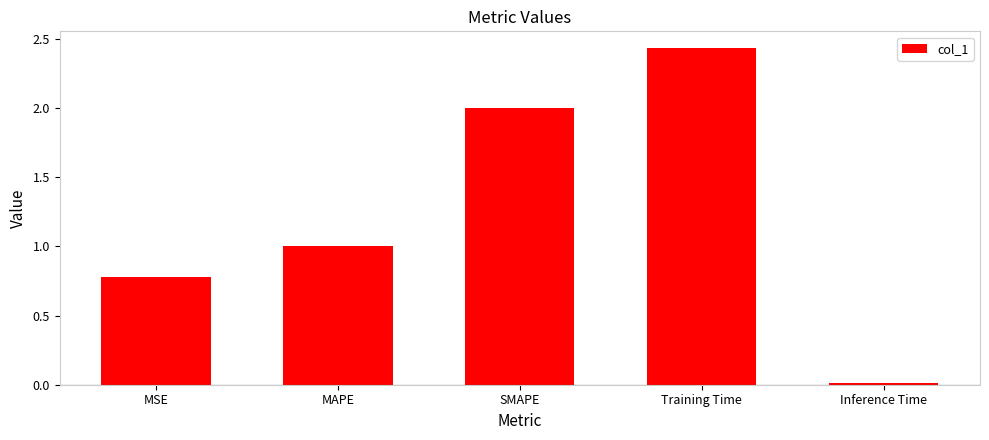

List the labels in order of value, largest first.

Training Time, SMAPE, MAPE, MSE, Inference Time